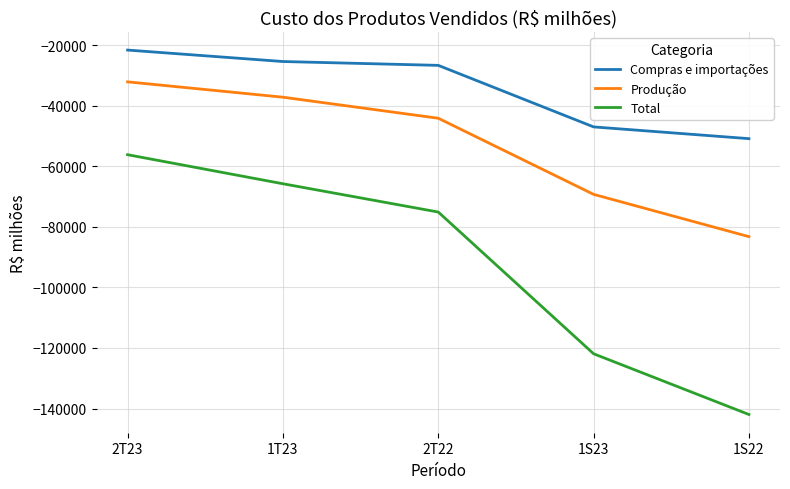

At which category is the sum across all series the highest?

2T23